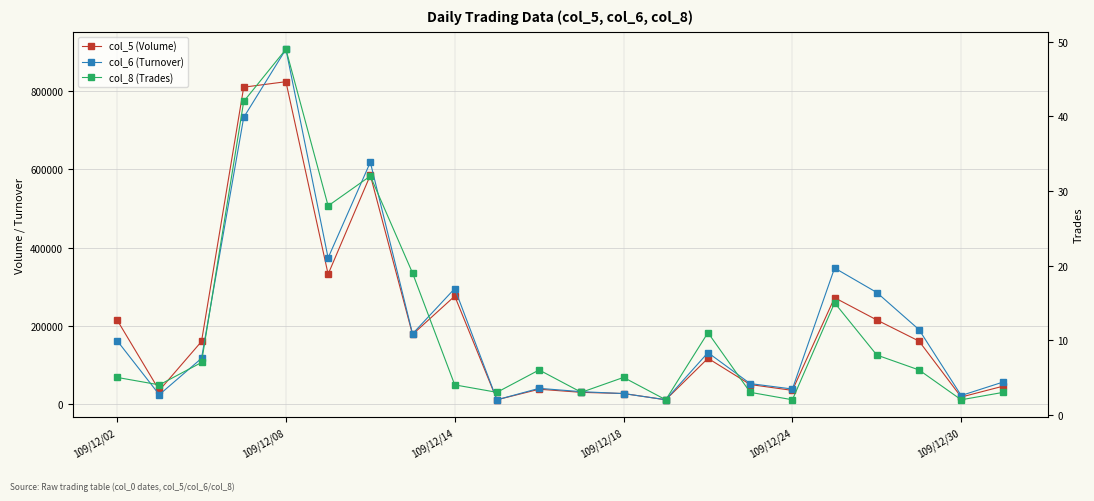

What is the highest value of the col_5 (Volume) series?

824000